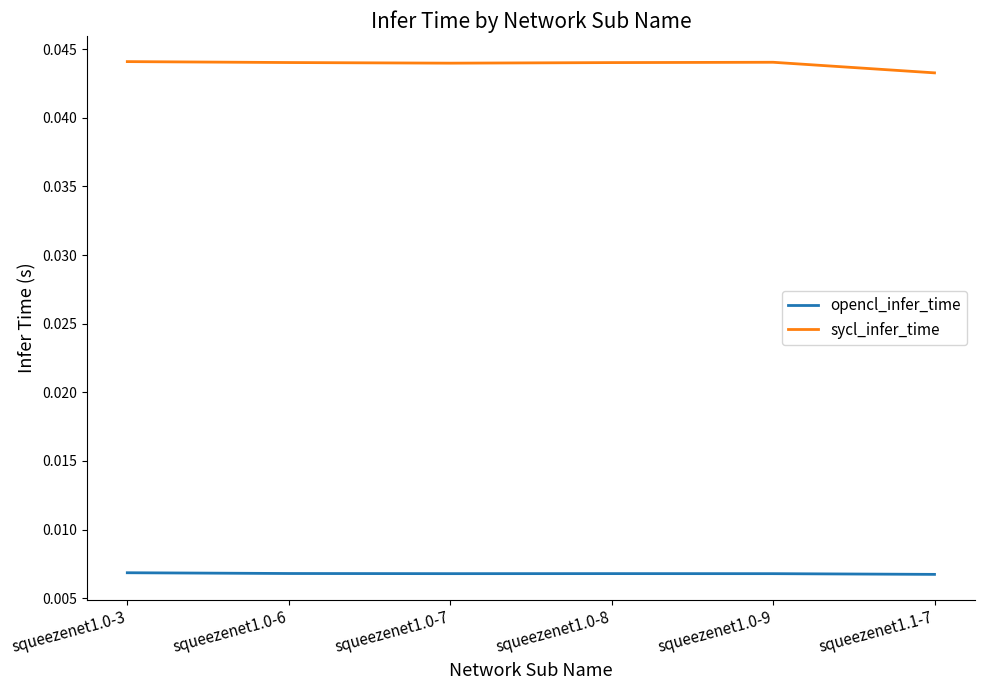

What position from the left is squeezenet1.0-8?

4